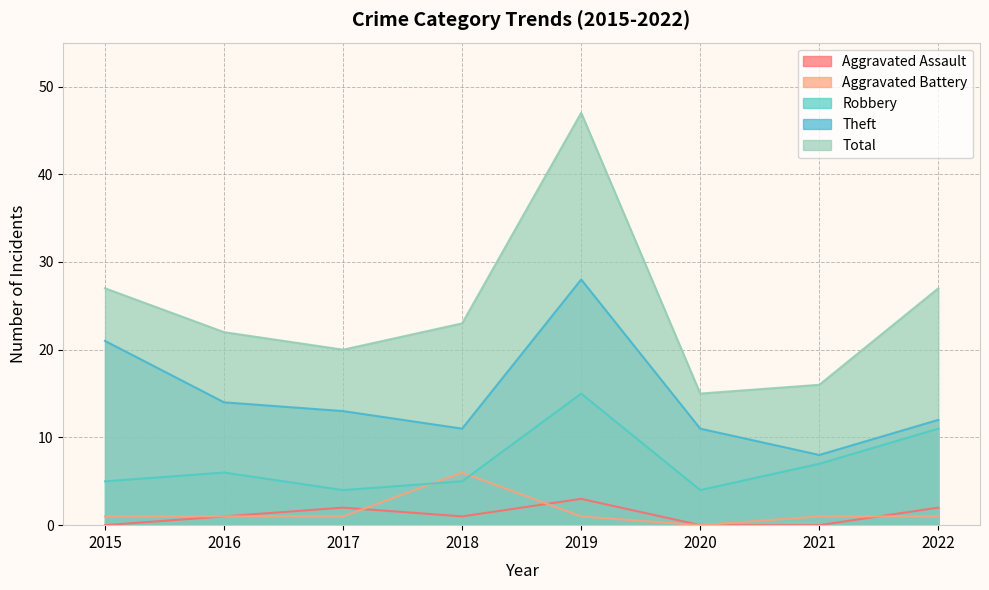

True or false: Robbery has more than 2 interior local peaks.

False